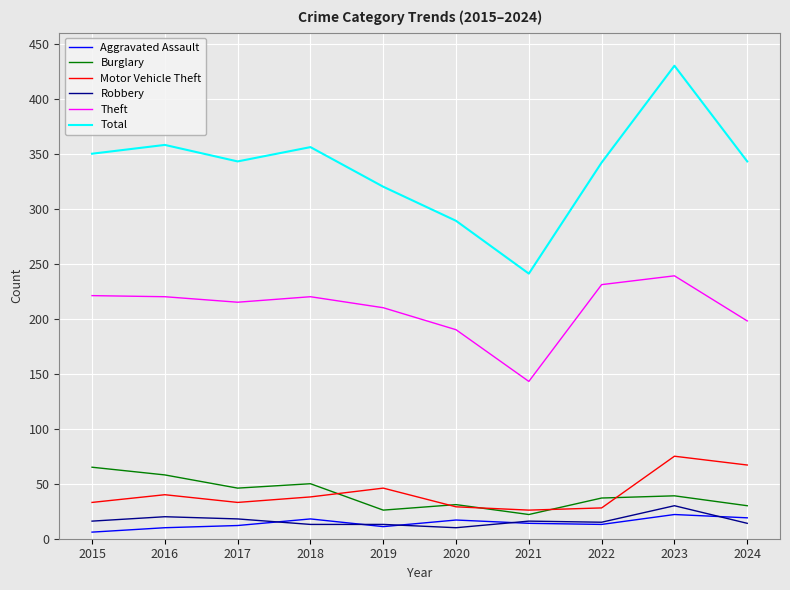

What is the approximate value of Aggravated Assault at 2018?

18